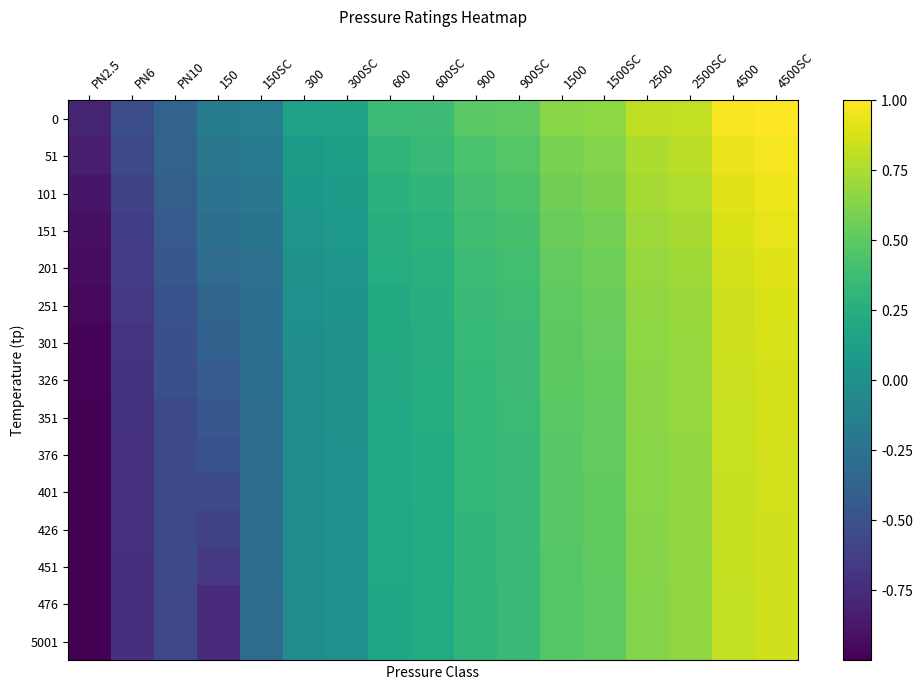

What is the total value across all series at 2500SC?

10.6